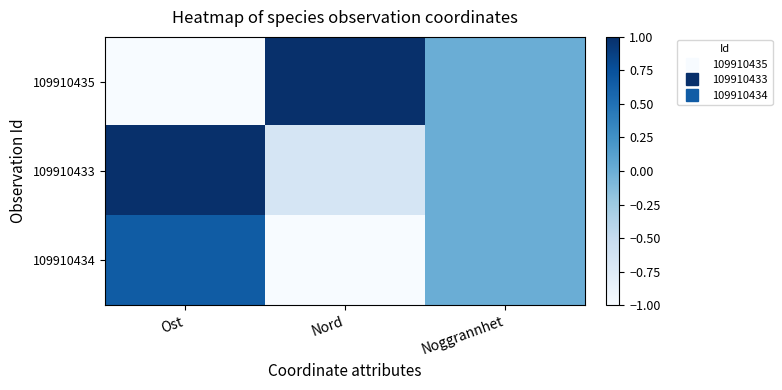

How many data points does each series have?

3